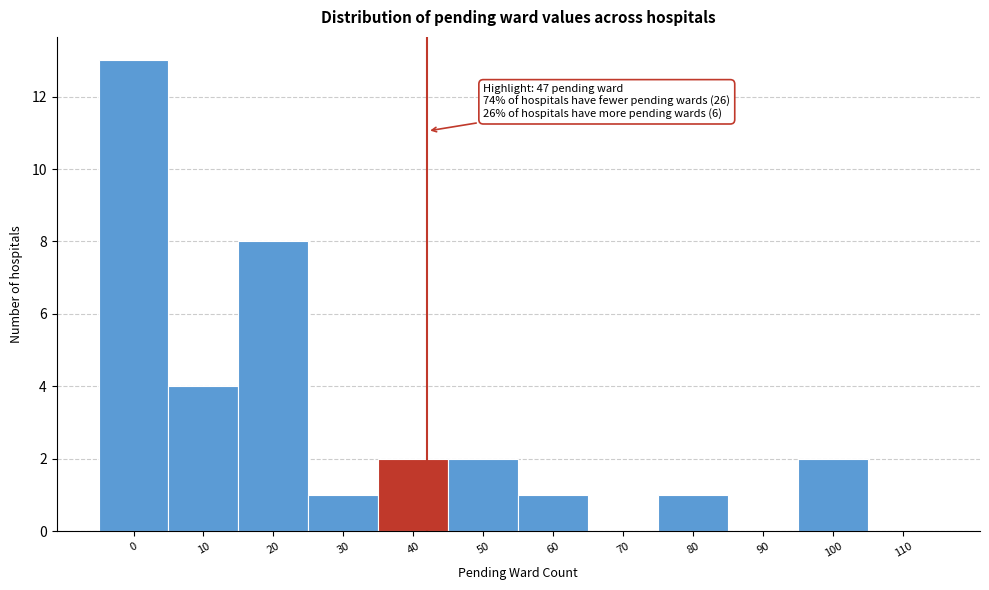

Reading left to right, extract all data points from this chart.

0=13	10=4	20=8	30=1	40=2	50=2	60=1	70=0	80=1	90=0	100=2	110=0